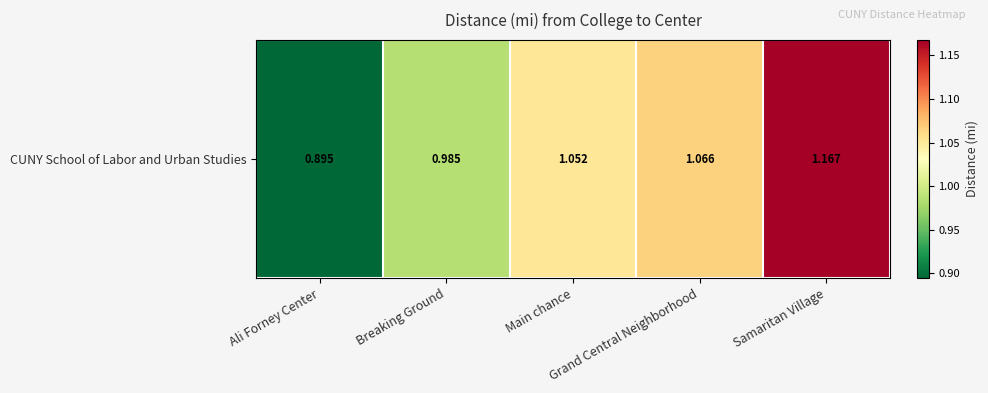

Reading right to left, extract all data points from this chart.

Samaritan Village=1.2	Grand Central Neighborhood=1.1	Main chance=1.1	Breaking Ground=1.0	Ali Forney Center=0.9